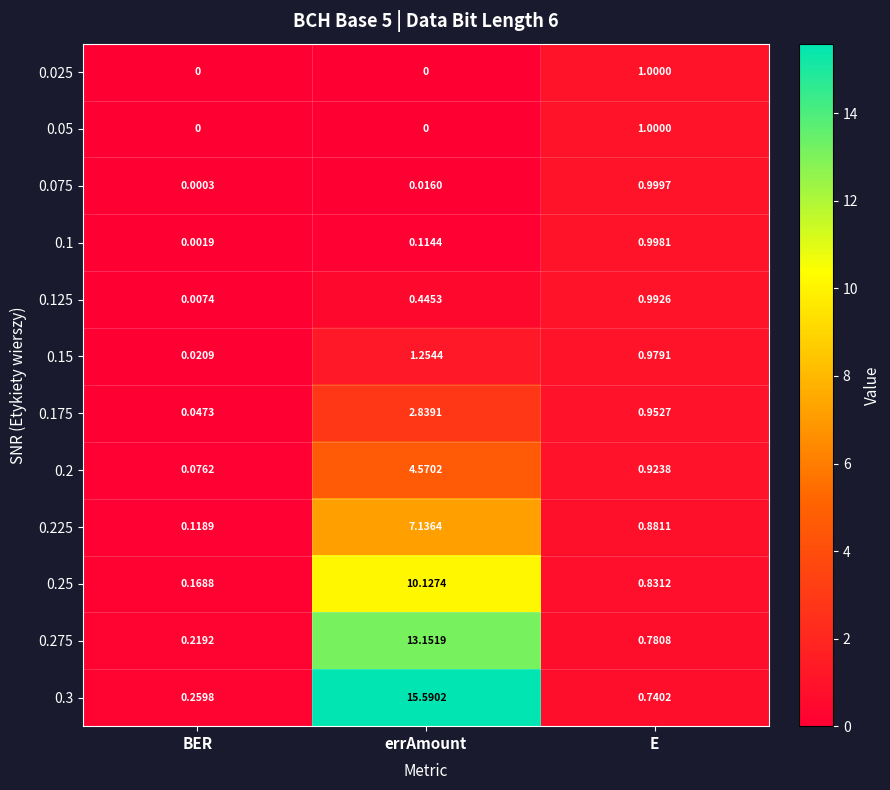

Is the value of 0.1 at E greater than the value of 0.225 at E?

Yes